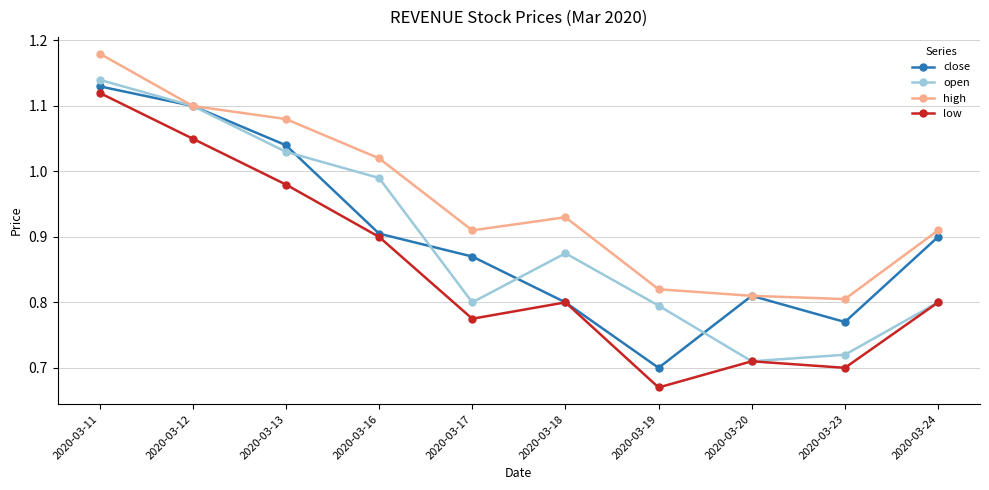

At which category is the sum across all series the highest?

2020-03-11